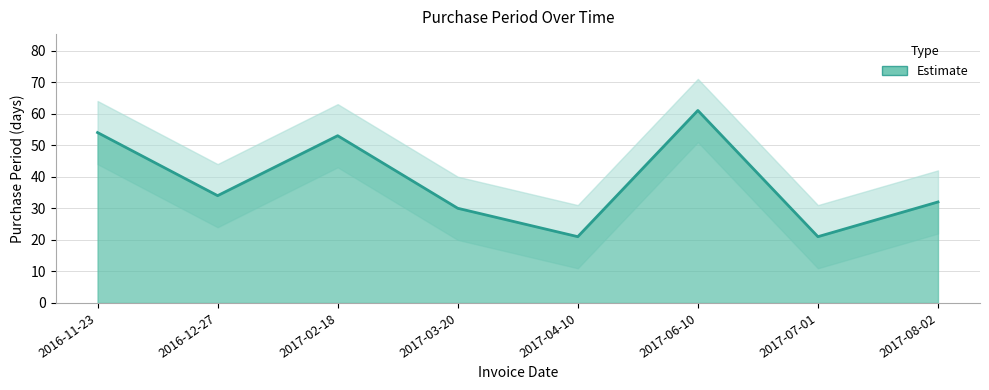

What is the sum of the values at 2017-02-18 and 2017-06-10?

114